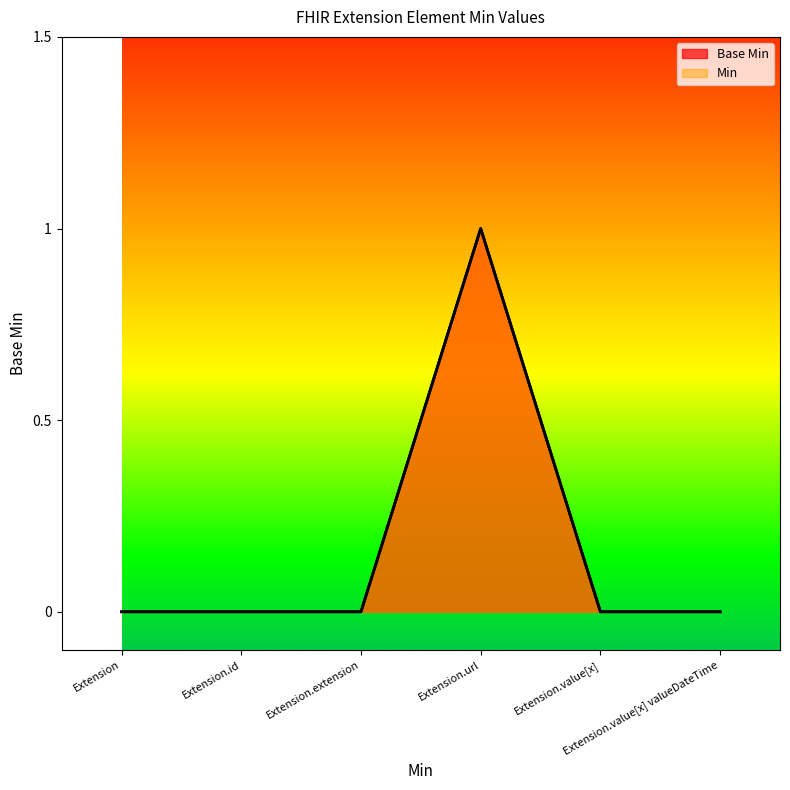

Between Extension and Extension.url, which series saw the biggest shift?

Base Min